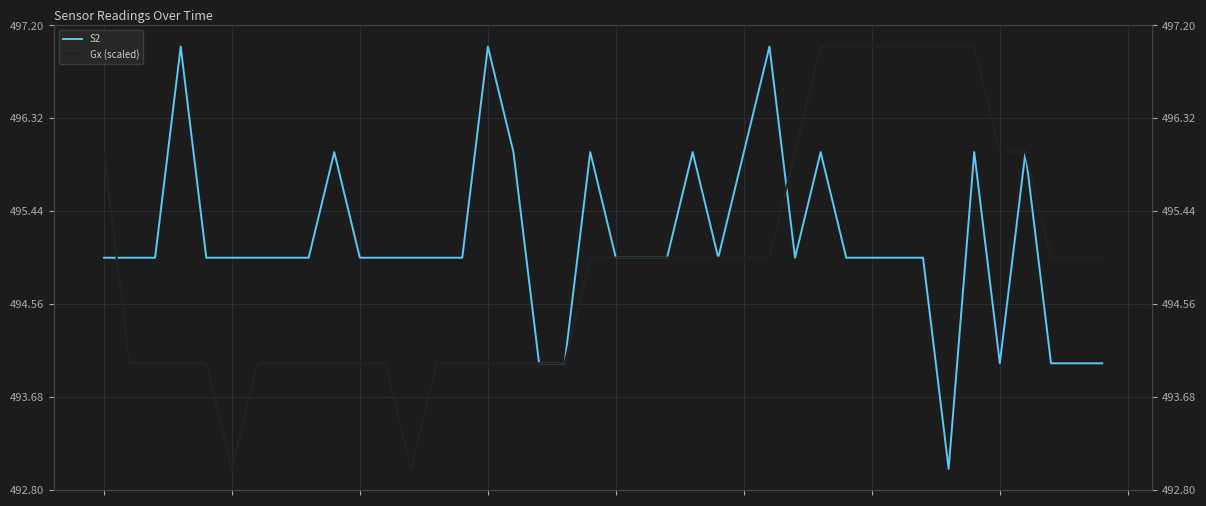

What is the smallest value displayed?

493